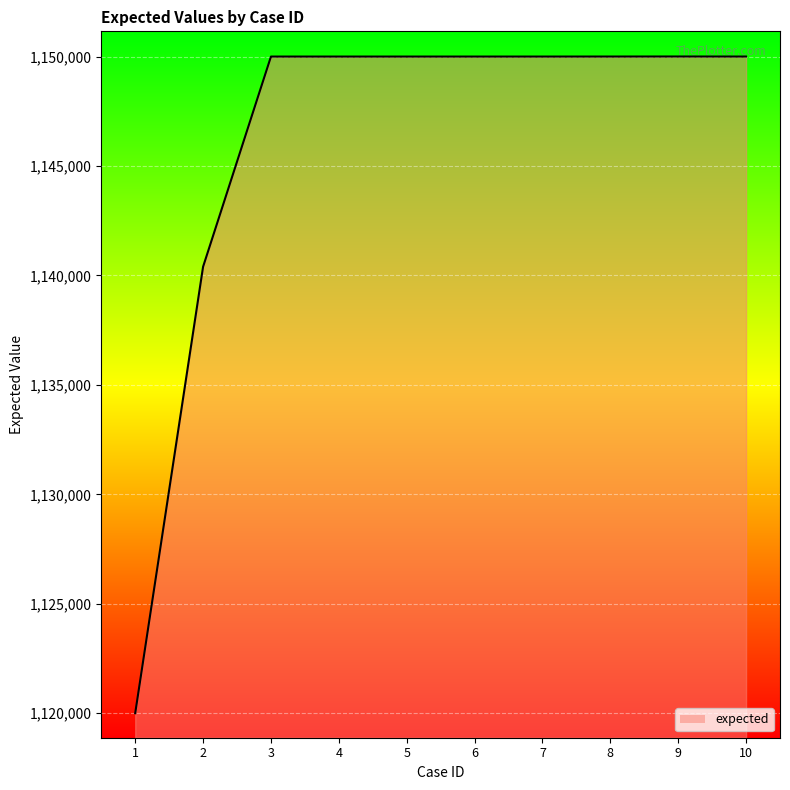

What is the sum of all values?

11460421